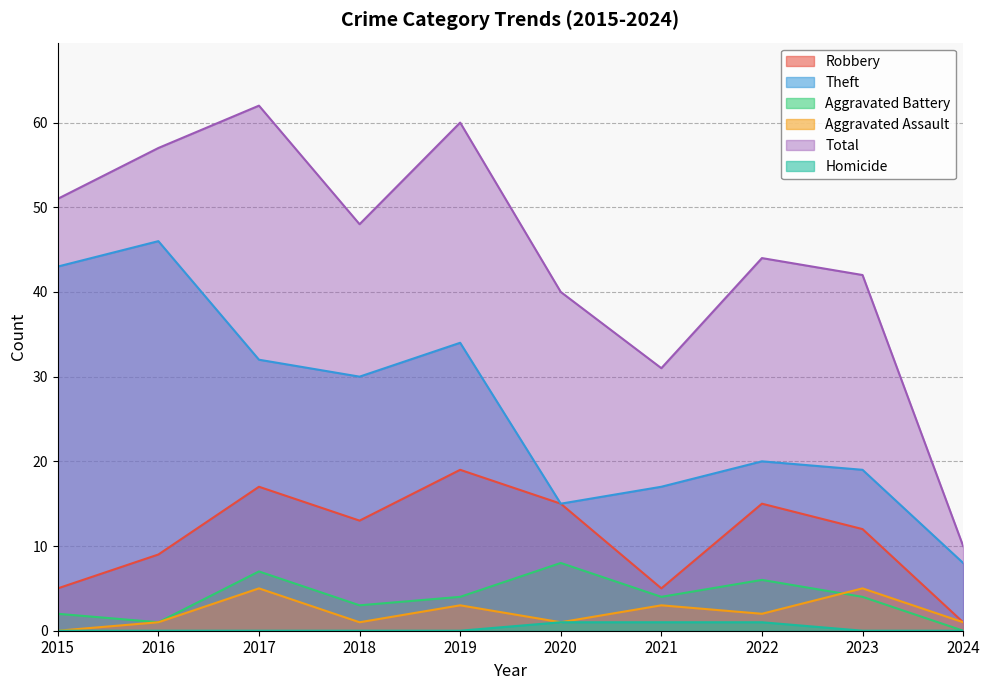

At which category does Aggravated Battery reach its first local peak?

2017